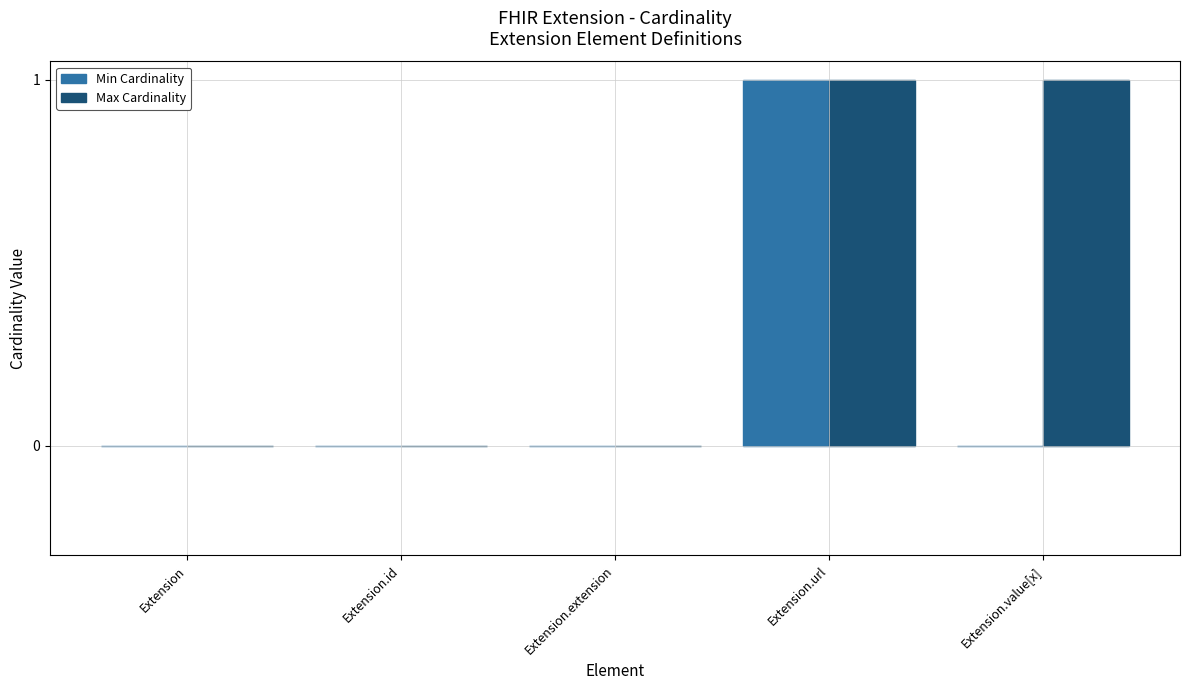

Which category has the highest value in the Min Cardinality series?

Extension.url